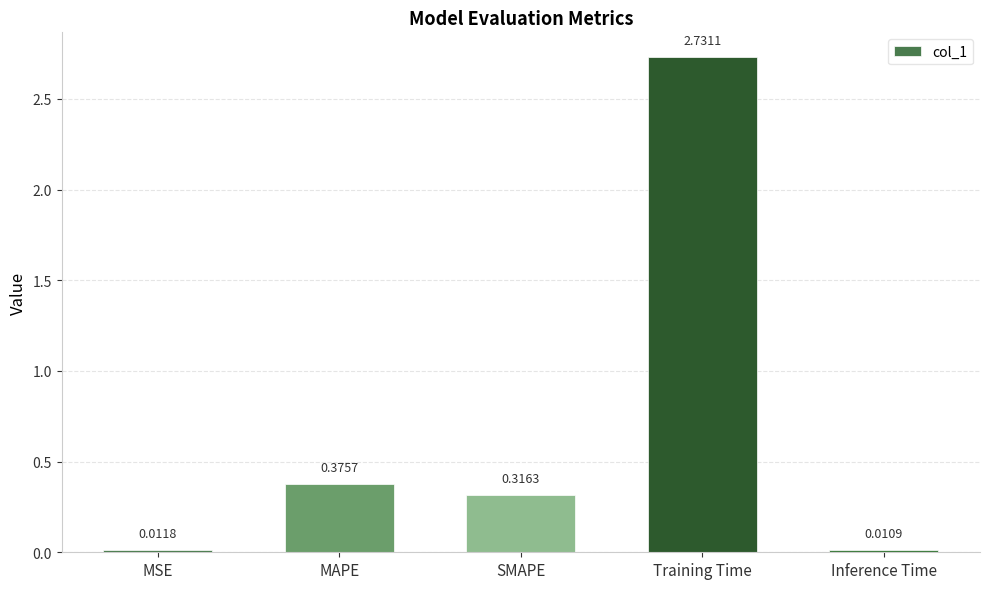

At which label is the value closest to 1?

MAPE